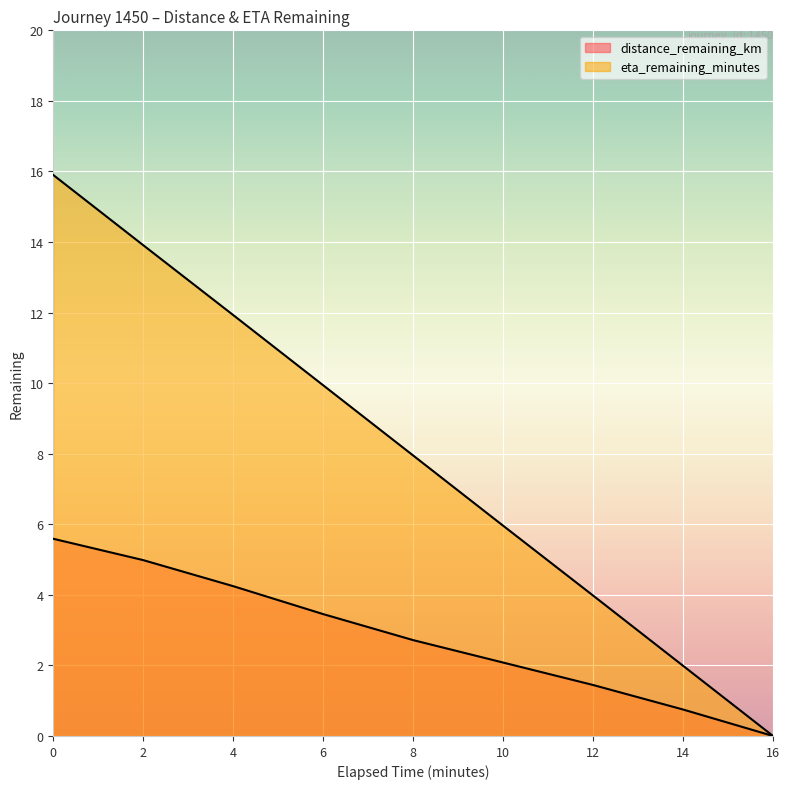

List the series in order of their peak value, lowest first.

distance_remaining_km, eta_remaining_minutes